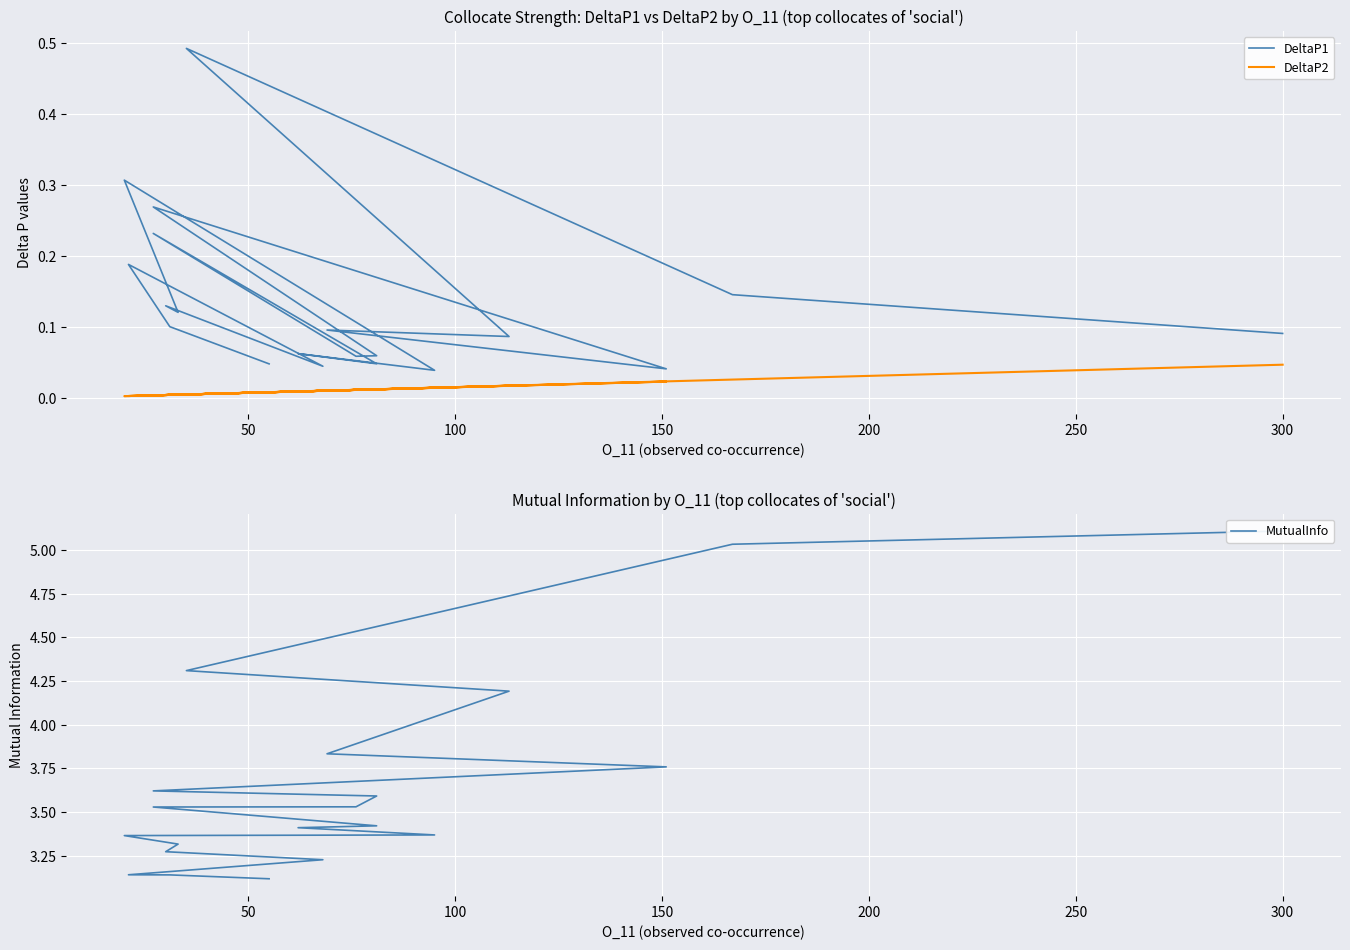

Is this an area chart (filled region under the line)?

No